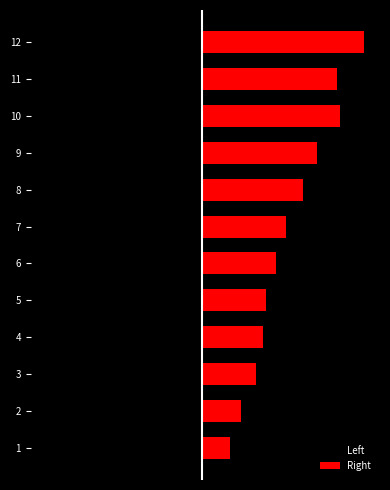

Which series has the largest range (max minus min)?

Right